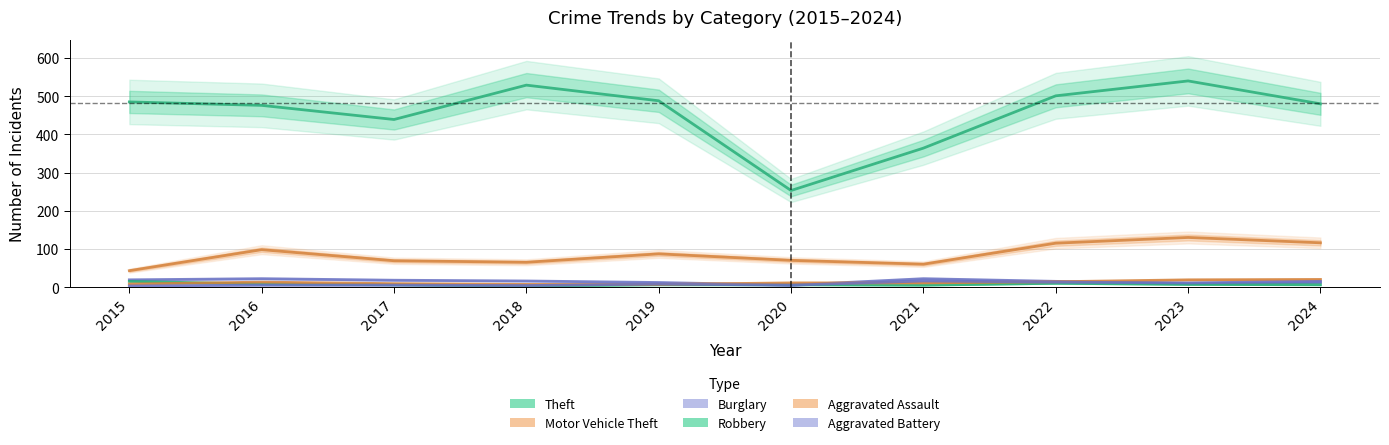

How many lines are shown in the chart?

6